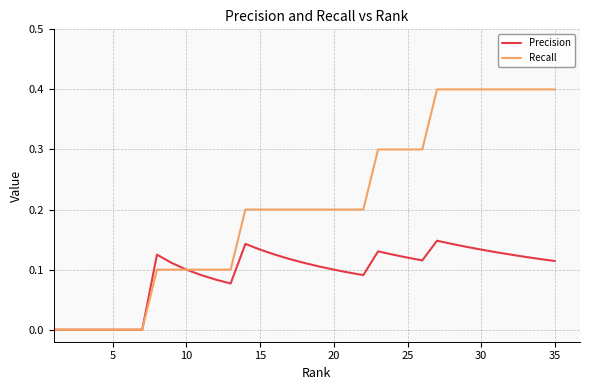

Rank the series by their maximum value, from lowest to highest.

Precision, Recall